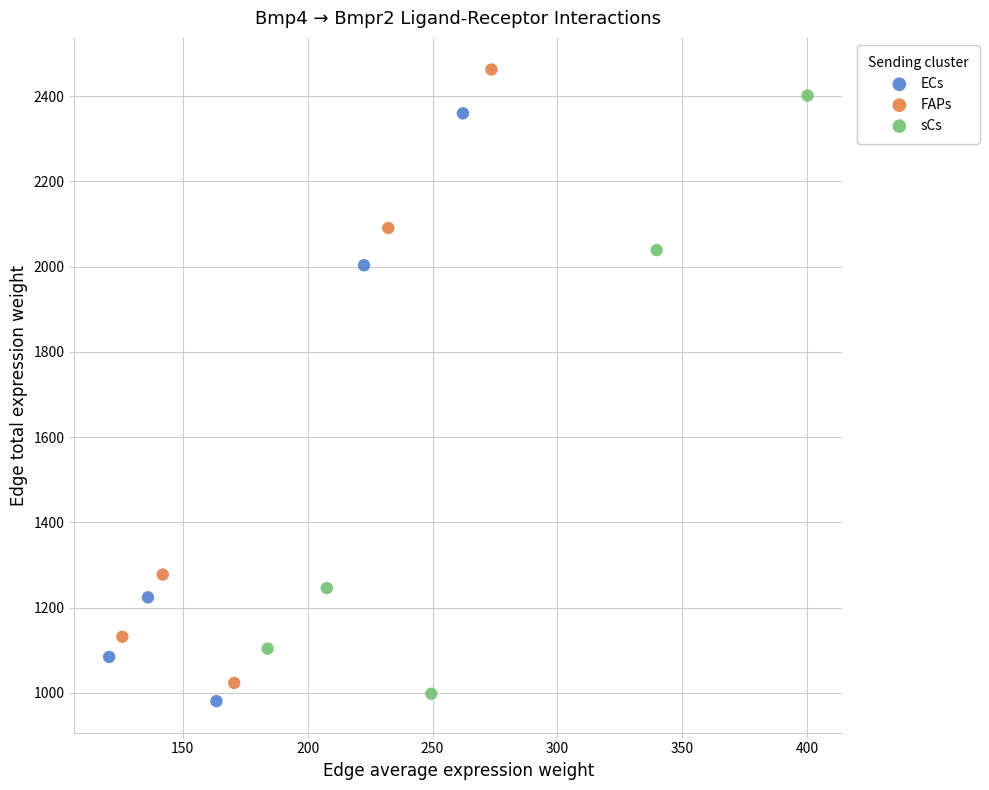

Which series has the largest Y range (max minus min)?

FAPs